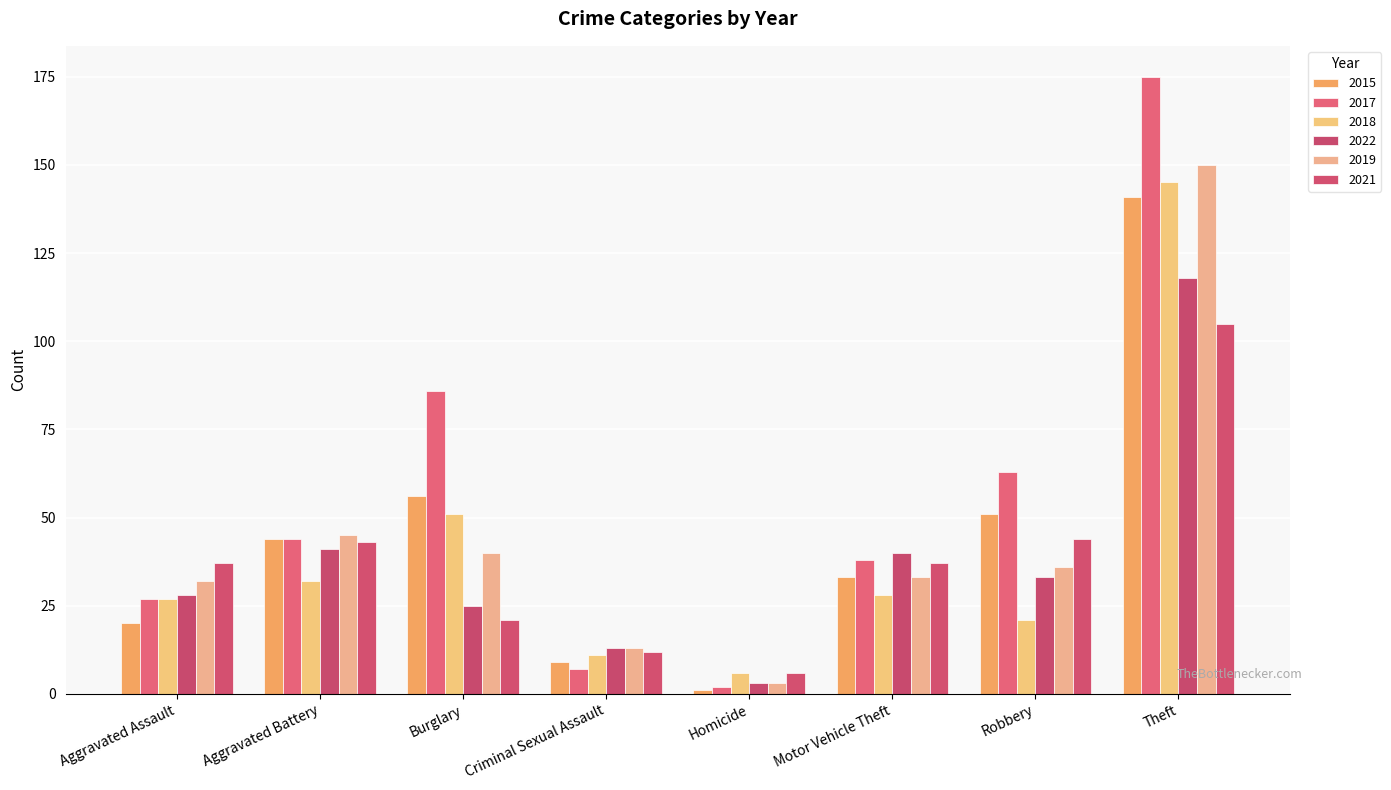

List the series in order of their peak value, highest first.

2017, 2019, 2018, 2015, 2022, 2021